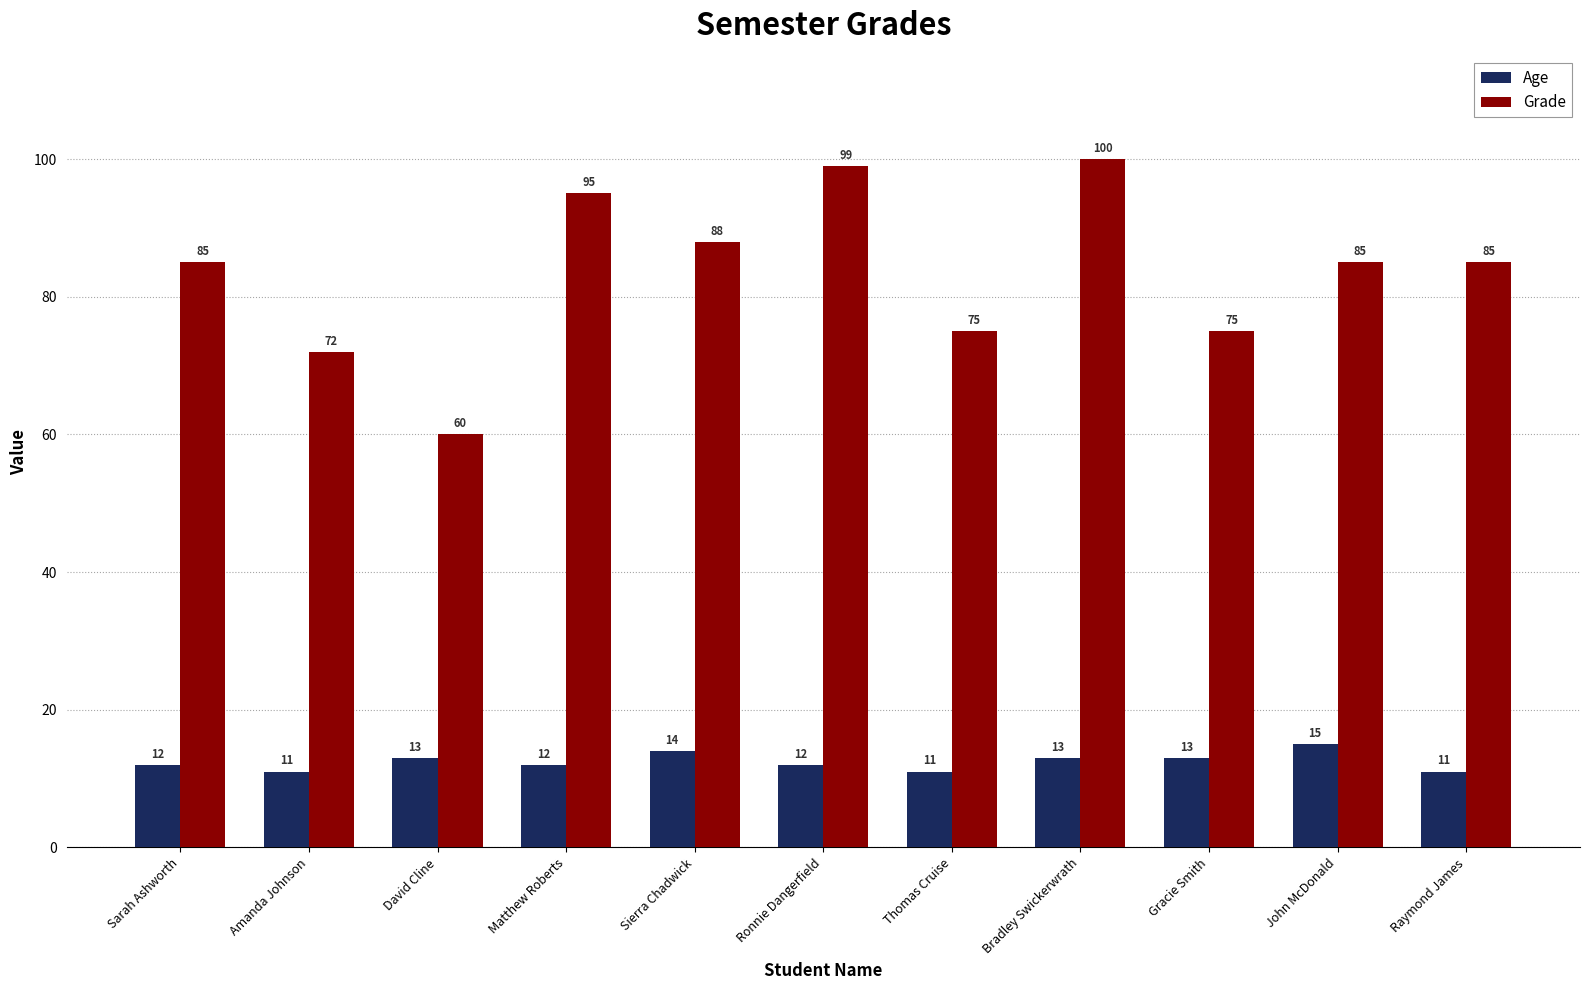

How many bars are there in total?

22